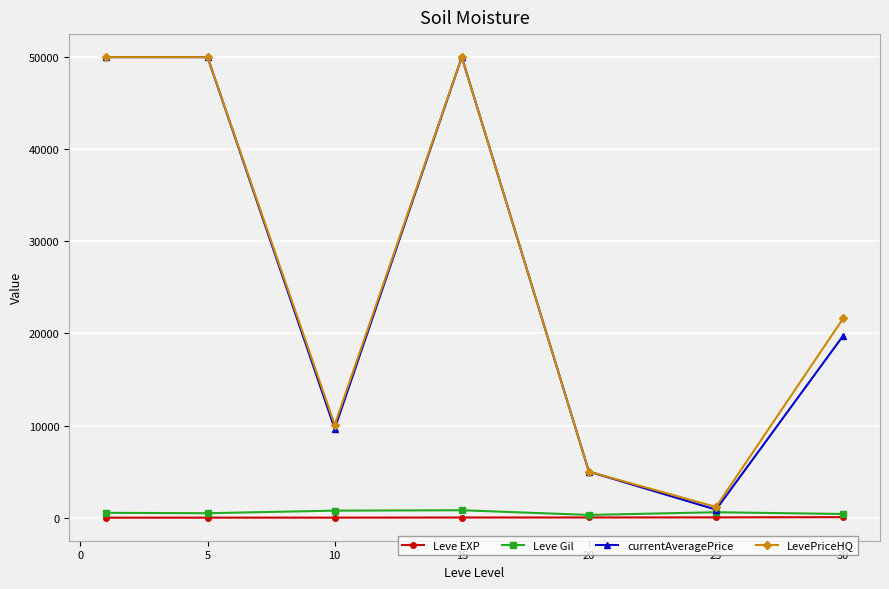

Which series has the largest range (max minus min)?

currentAveragePrice